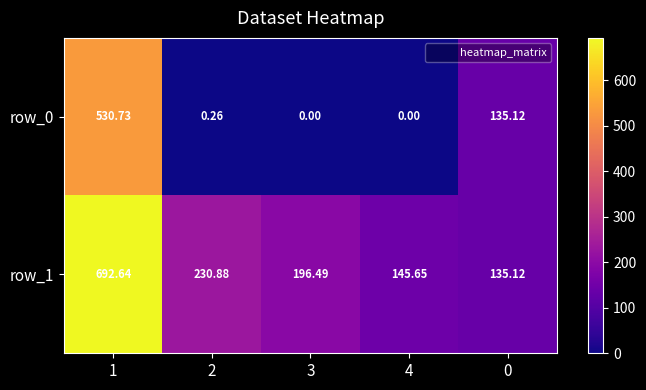

What is the sum of all row_0 values?

666.1